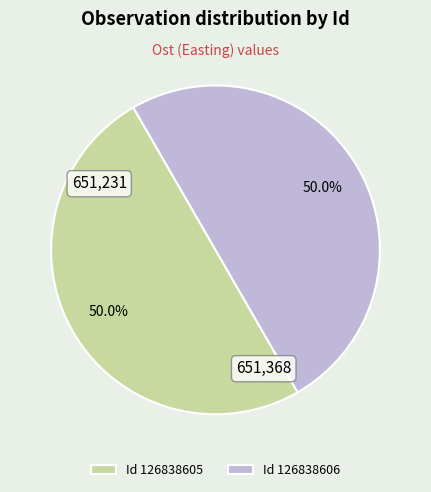

Is the sum of Id 126838605 and Id 126838606 greater than half?

Yes